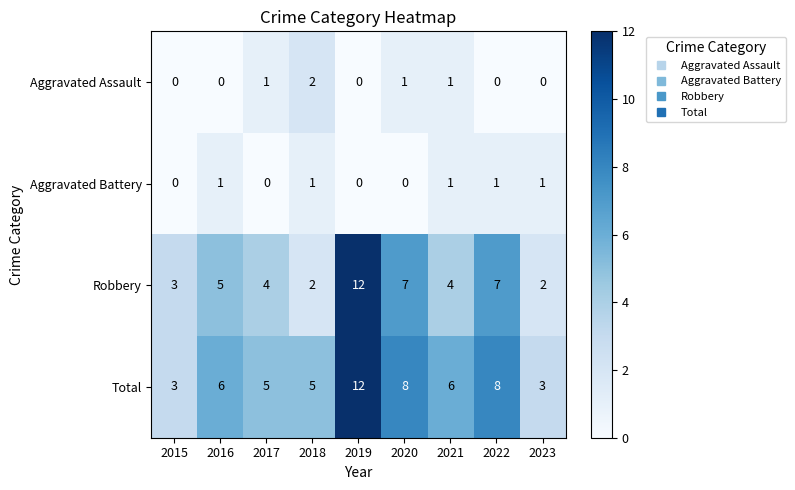

How many Aggravated Battery values are between 0 and 1?

9